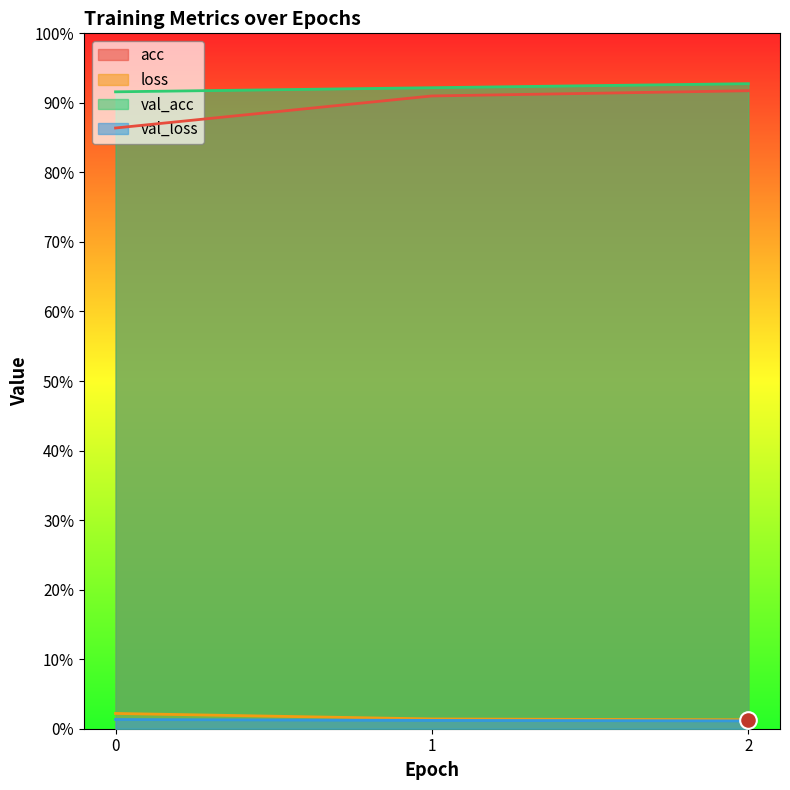

Which has a higher value, 1 or 0?

1